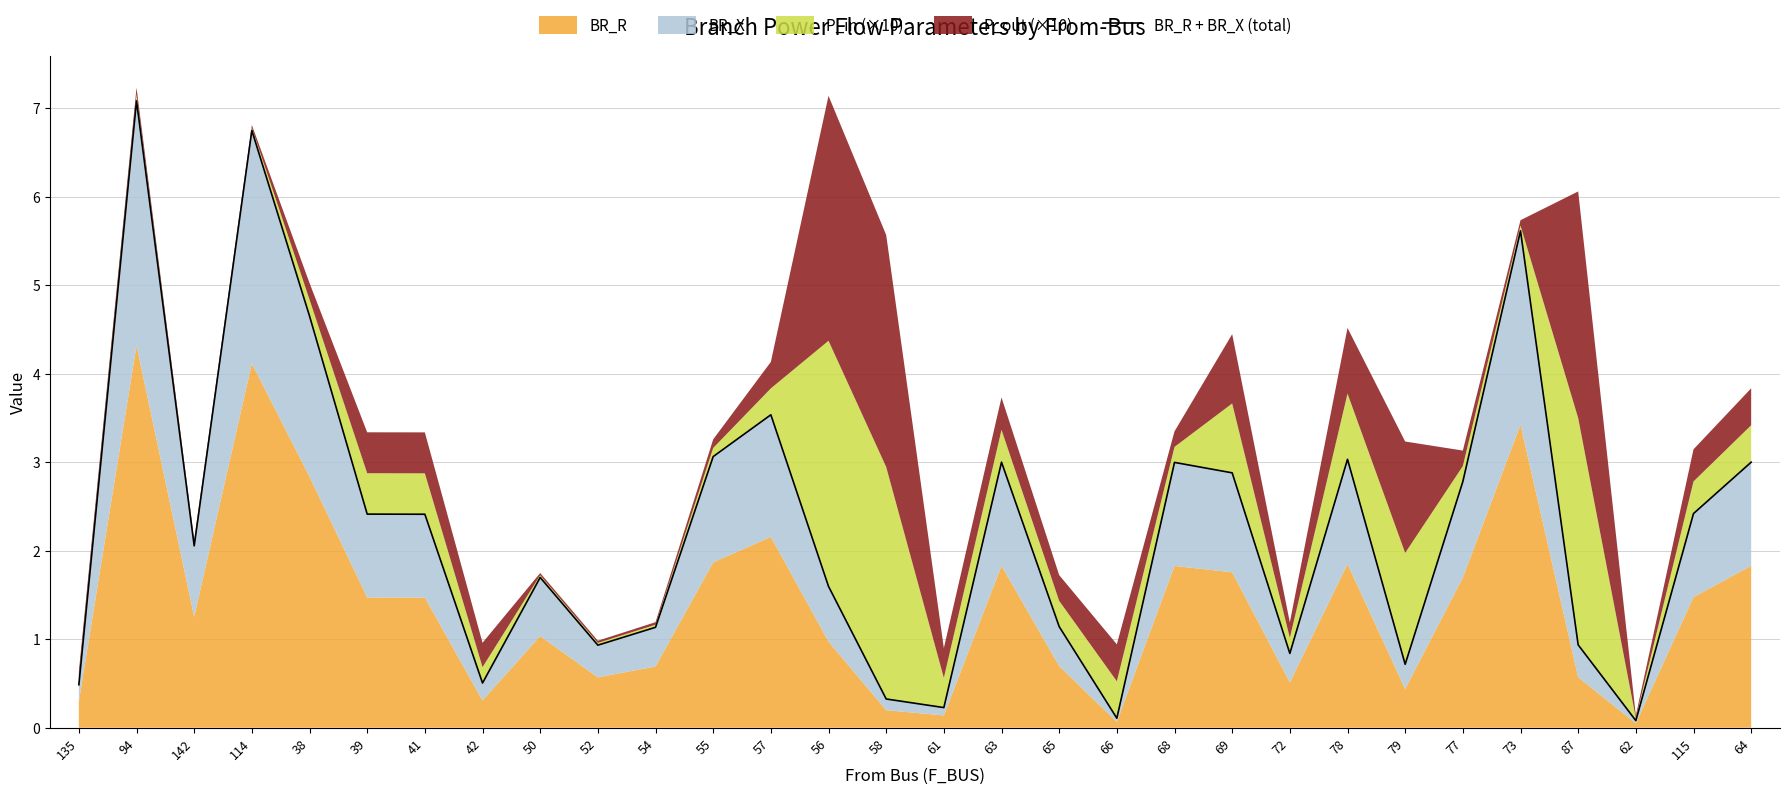

What is the value of the 16th point from the left?

0.2